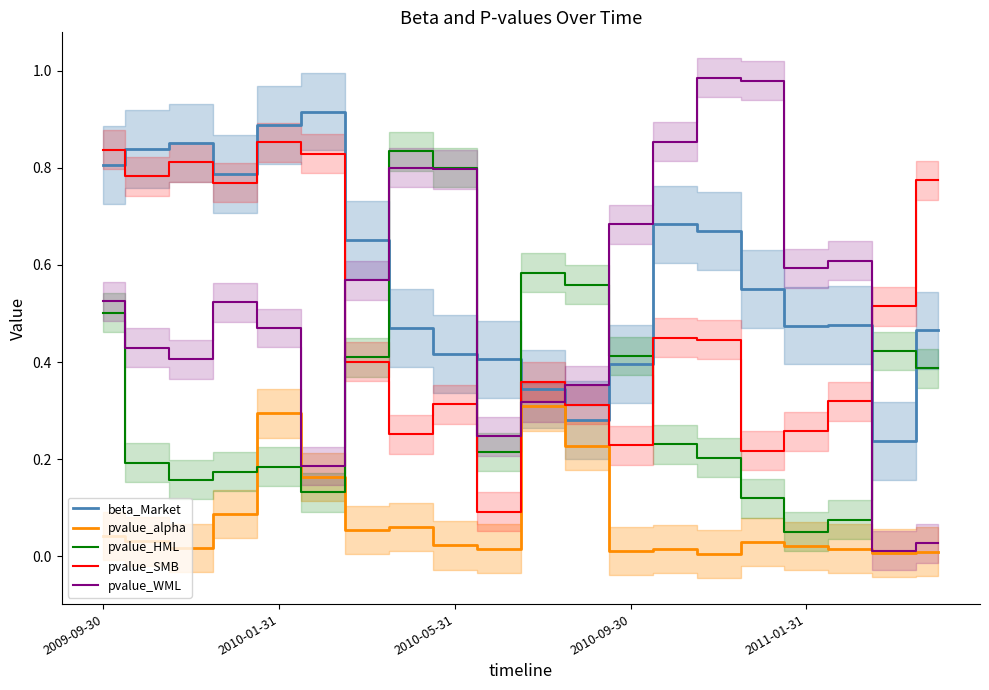

True or false: pvalue_alpha and pvalue_SMB cross at least once.

False